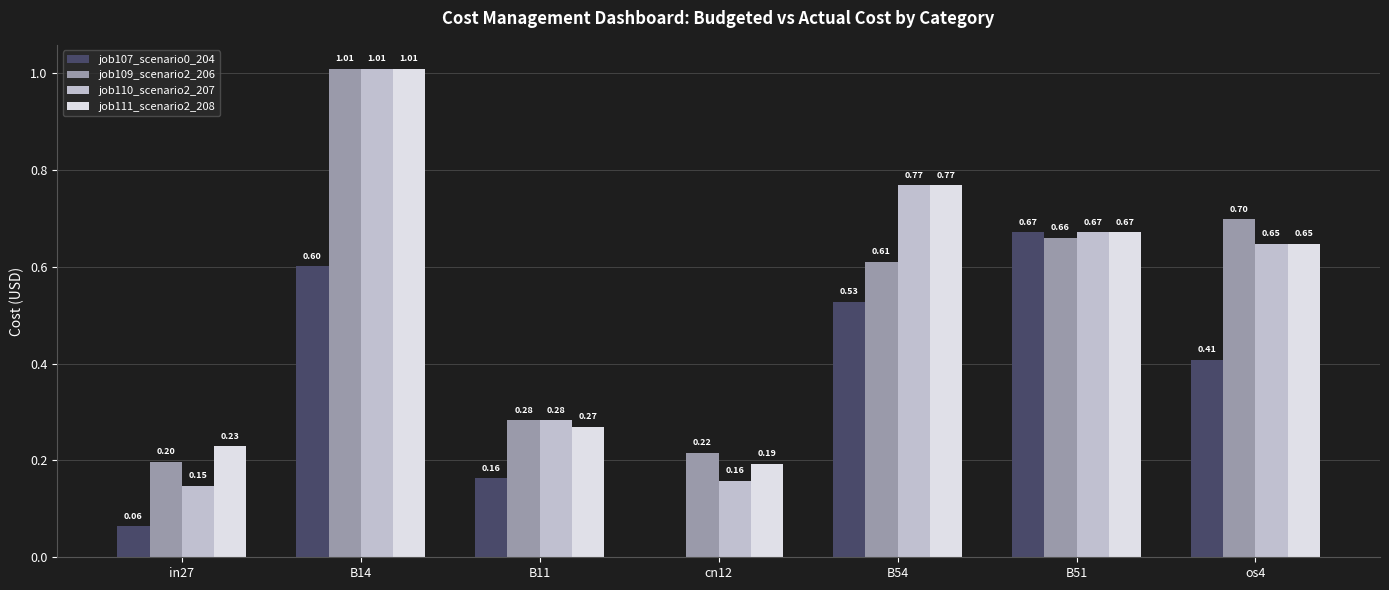

At which category is the sum across all series the highest?

B14